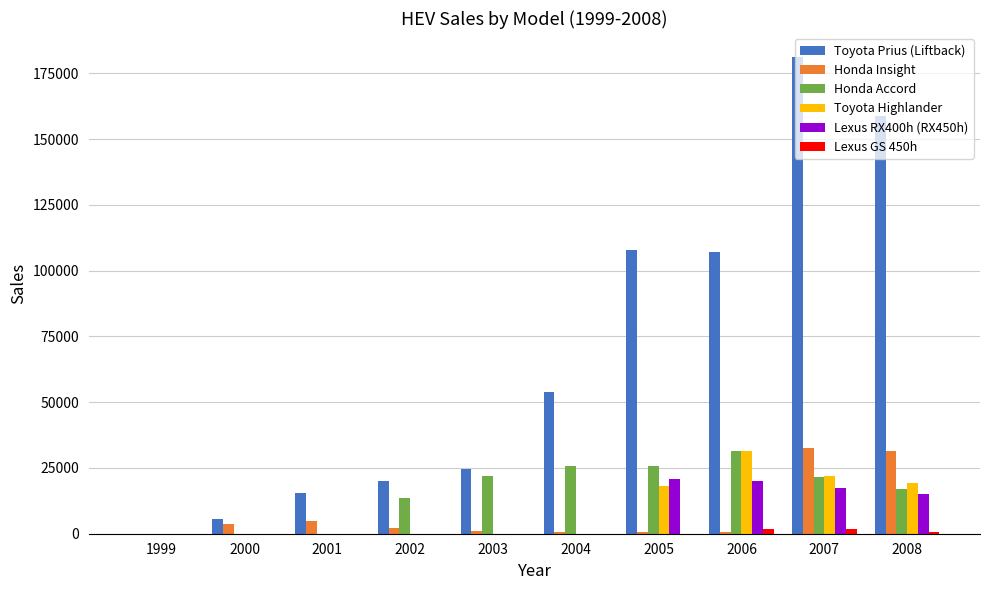

The value of Lexus RX400h (RX450h) at 2004 is 0. True or false?

True